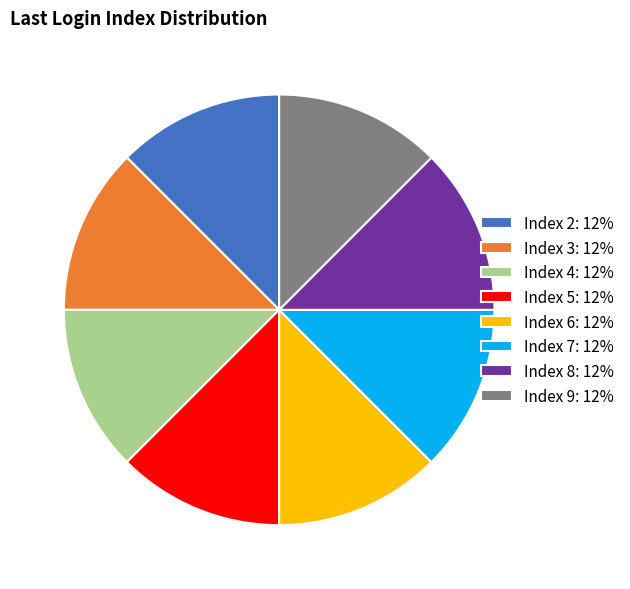

Approximately how many times larger is the value at Index 5: 12% compared to Index 3: 12%?

1.0